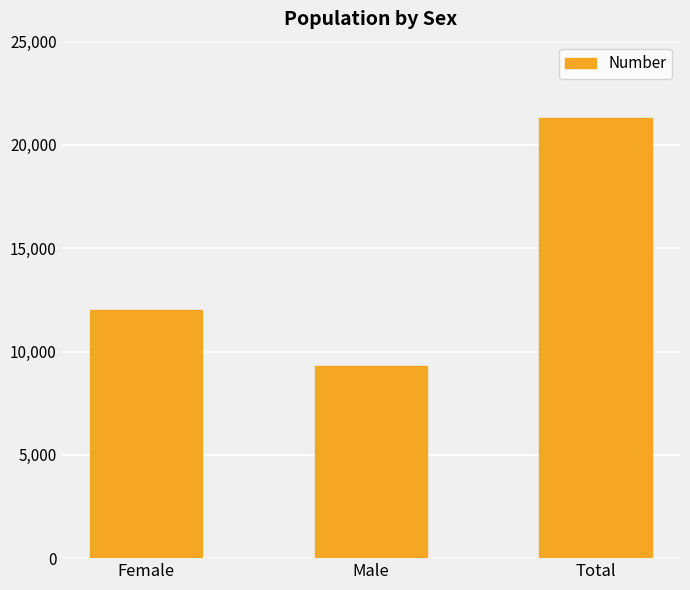

What is the change in value from Female to Total?

+9310